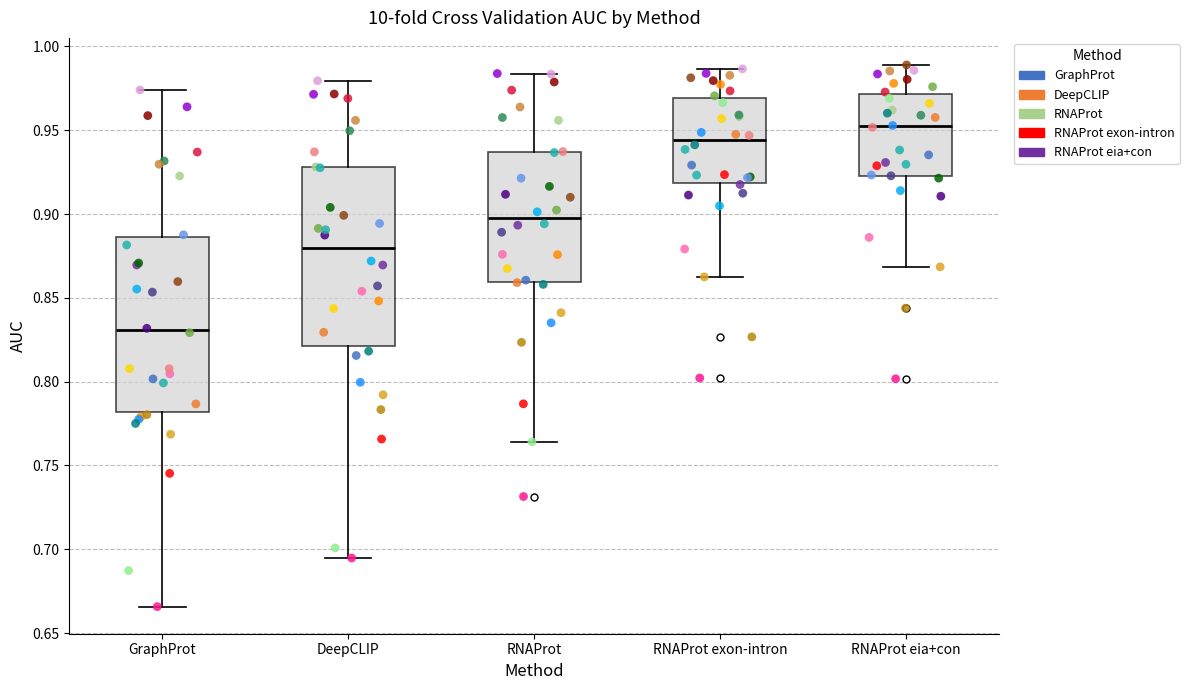

Which box has the lowest median line?

GraphProt